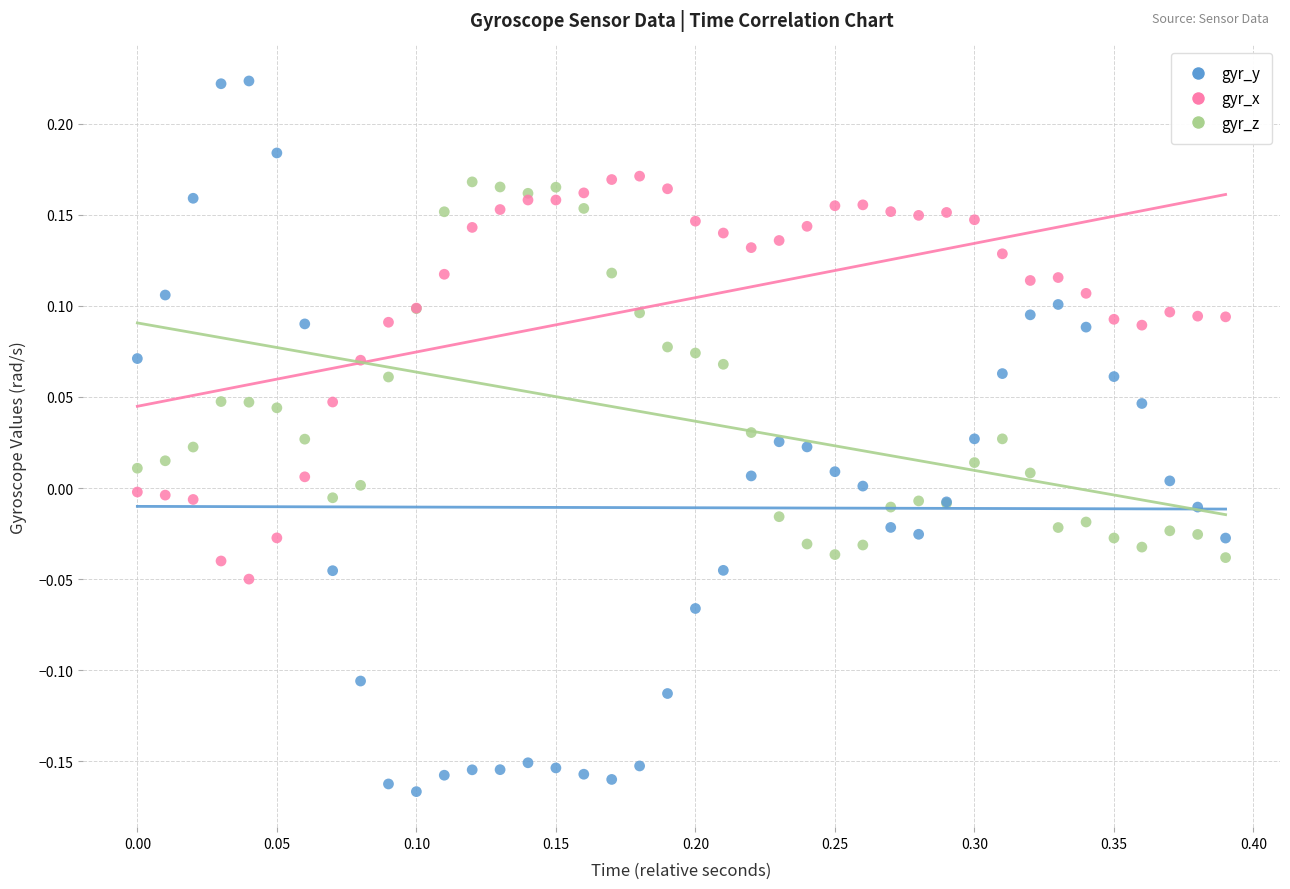

Which series contains the lowest Y value?

gyr_y